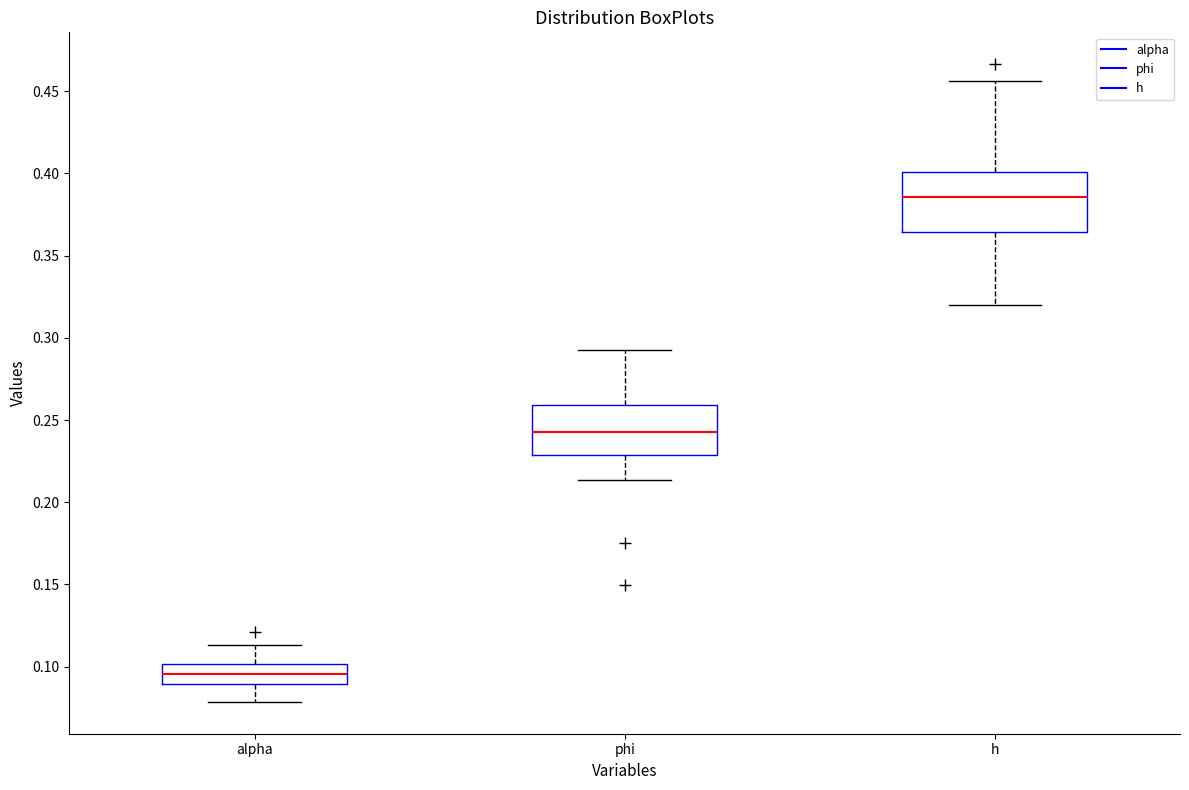

Reading left to right, transcribe this box plot: for each box, give where its median line is, the range the box spans, and where its two whiskers end, as read against the y-axis. The values are not printed on the chart, so give them approximately, as read against the axis.

alpha: median 0.095, box 0.090 to 0.100, whiskers 0.080 to 0.115
phi: median 0.245, box 0.230 to 0.260, whiskers 0.215 to 0.295
h: median 0.385, box 0.365 to 0.400, whiskers 0.320 to 0.455